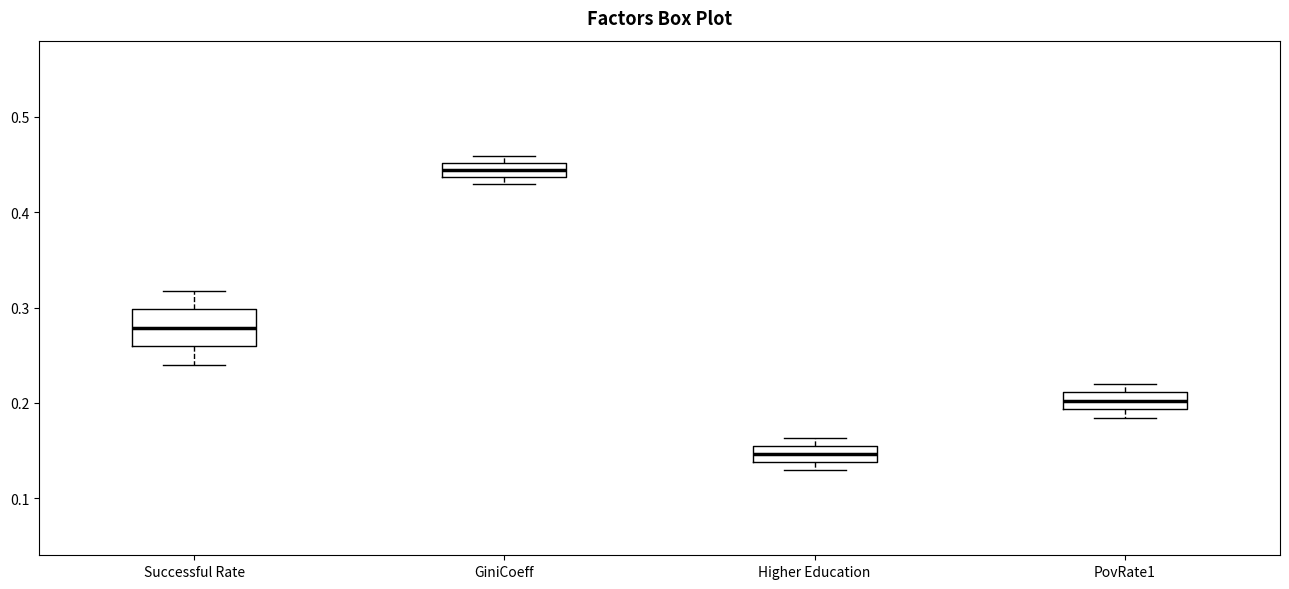

Which box has the lowest median line?

Higher Education